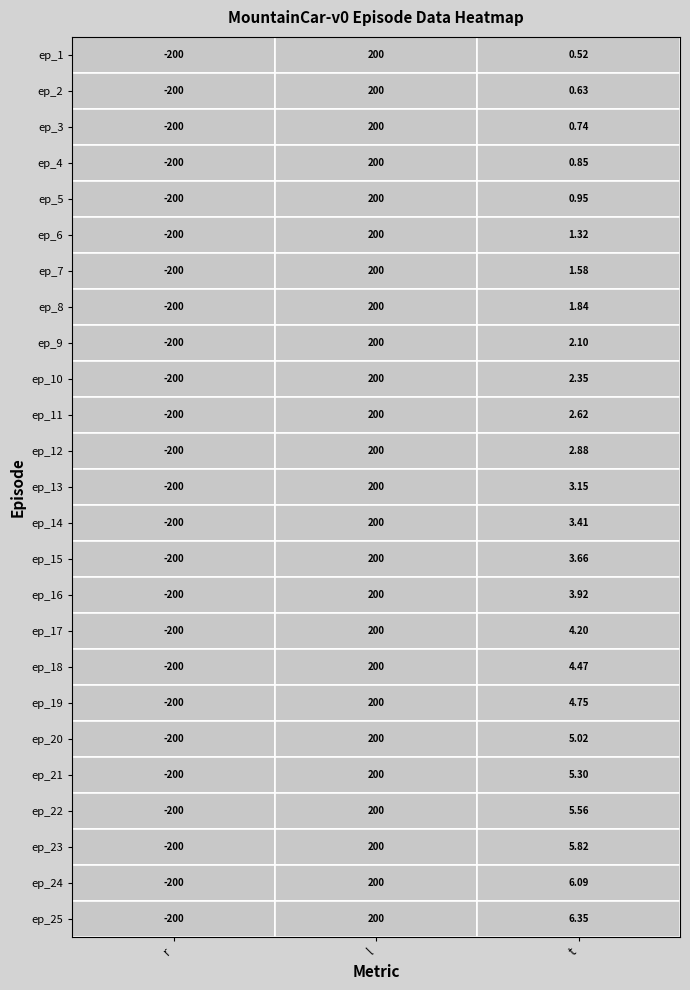

Where does the ep_20 series first go above 5?

l